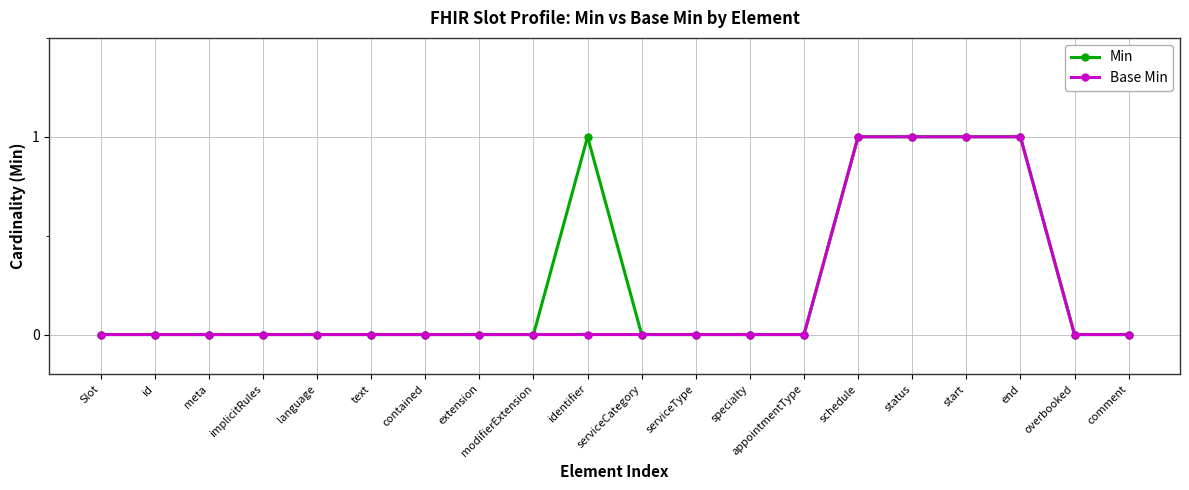

What is the maximum value for Min?

1